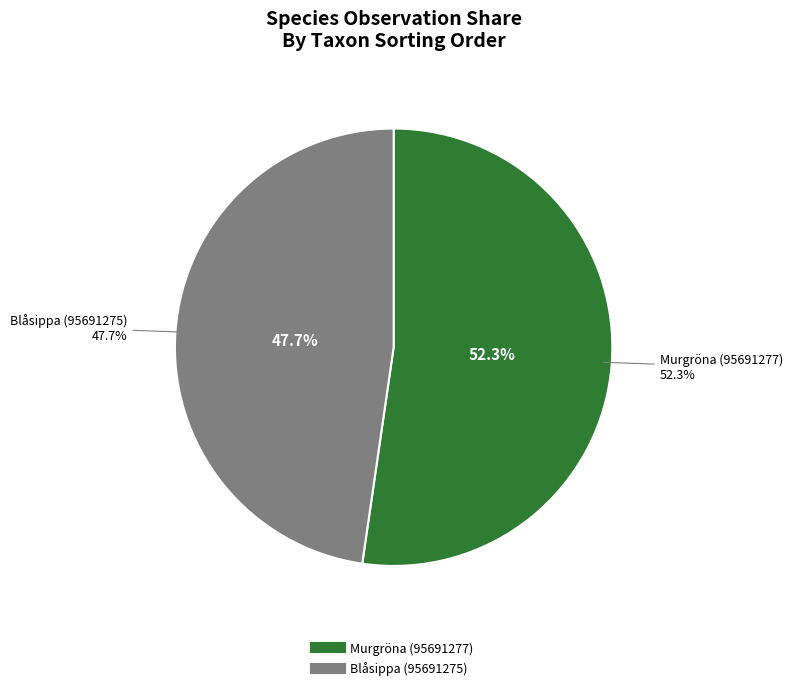

What is the largest slice in the pie chart?

Murgröna (95691277)